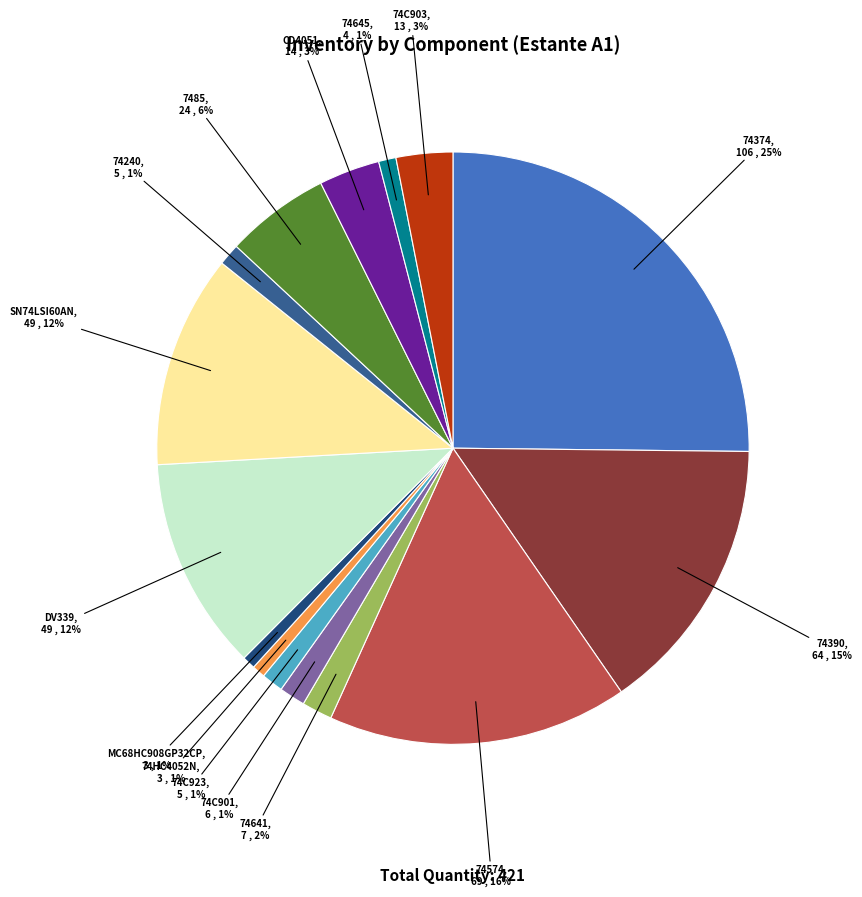

Which category has the biggest portion of the pie?

74374